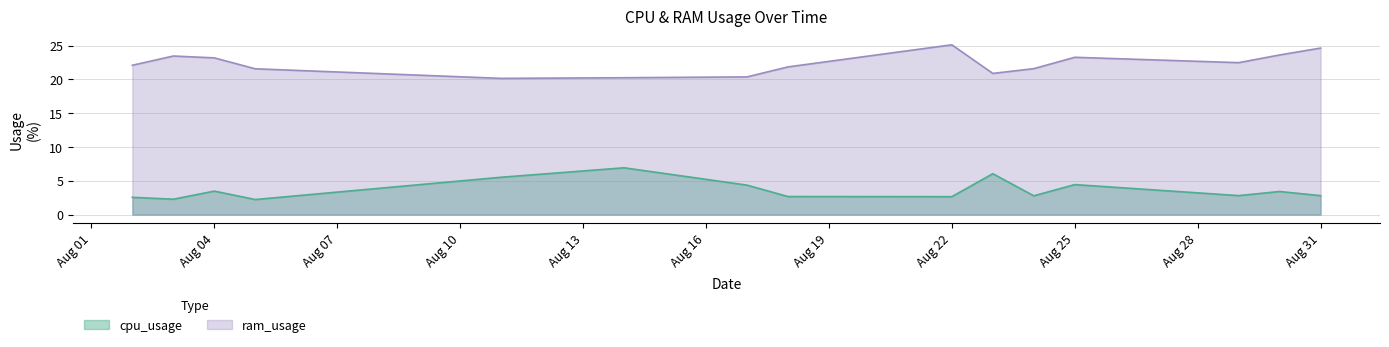

Which label corresponds to the smallest value in the chart?

2022-08-05